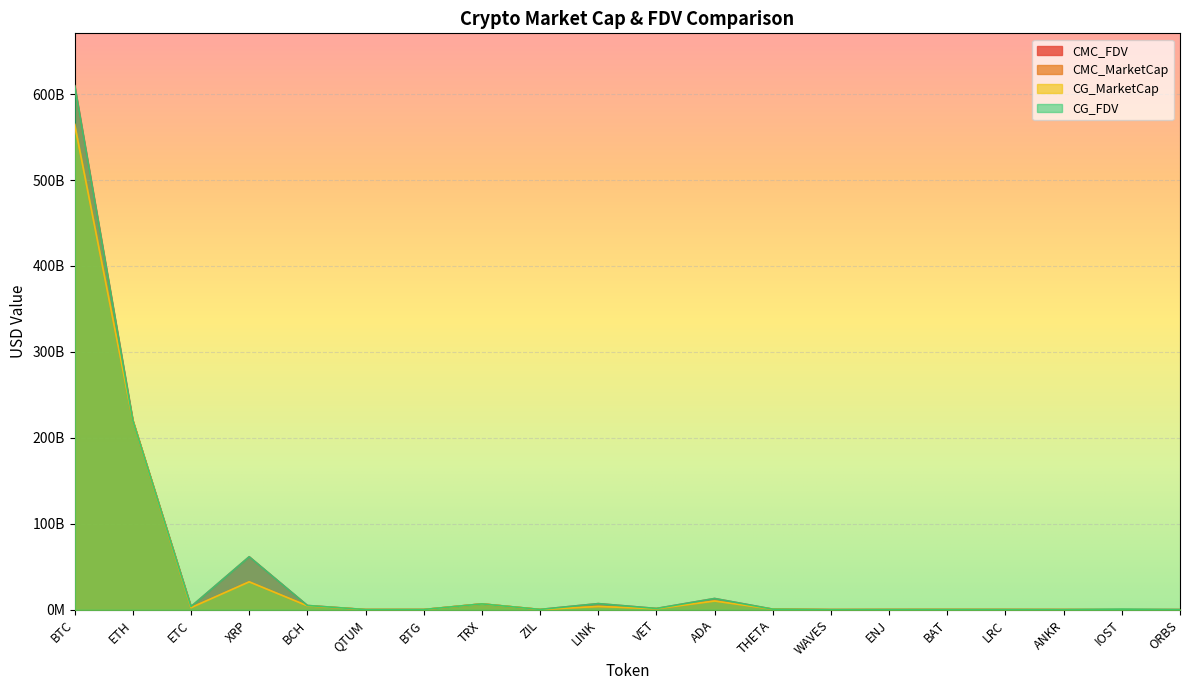

The CMC_MarketCap series shows 26080652.5 at ORBS. True or false?

False